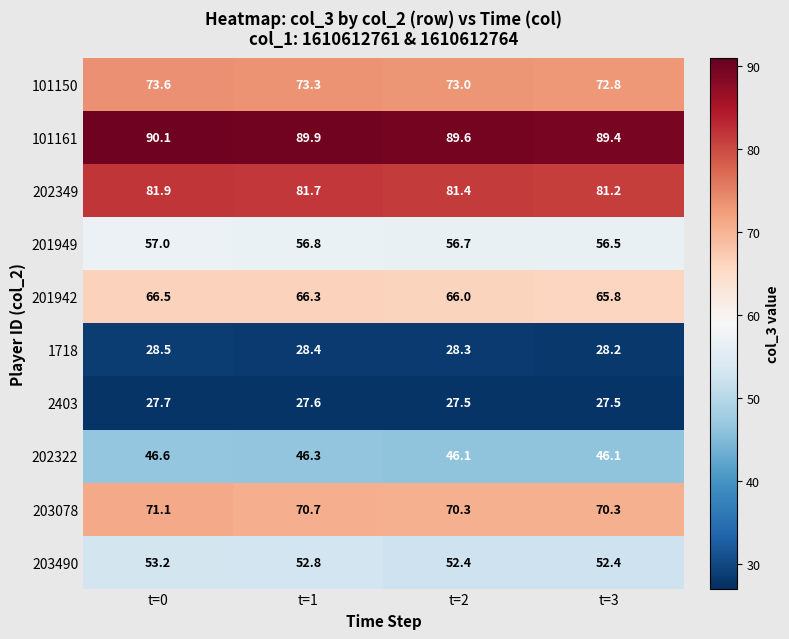

What is the difference between the second highest and second lowest values in the 101161 series?

0.3